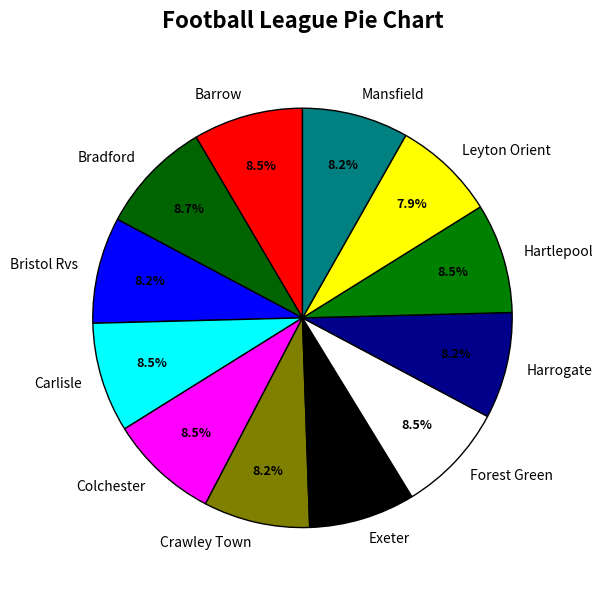

Combined, do Carlisle and Mansfield account for over 50%?

No